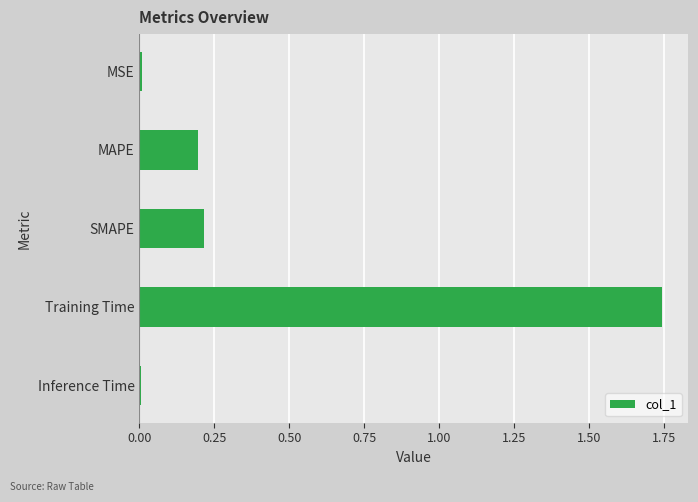

What is the difference between the second highest and second lowest values?

0.2